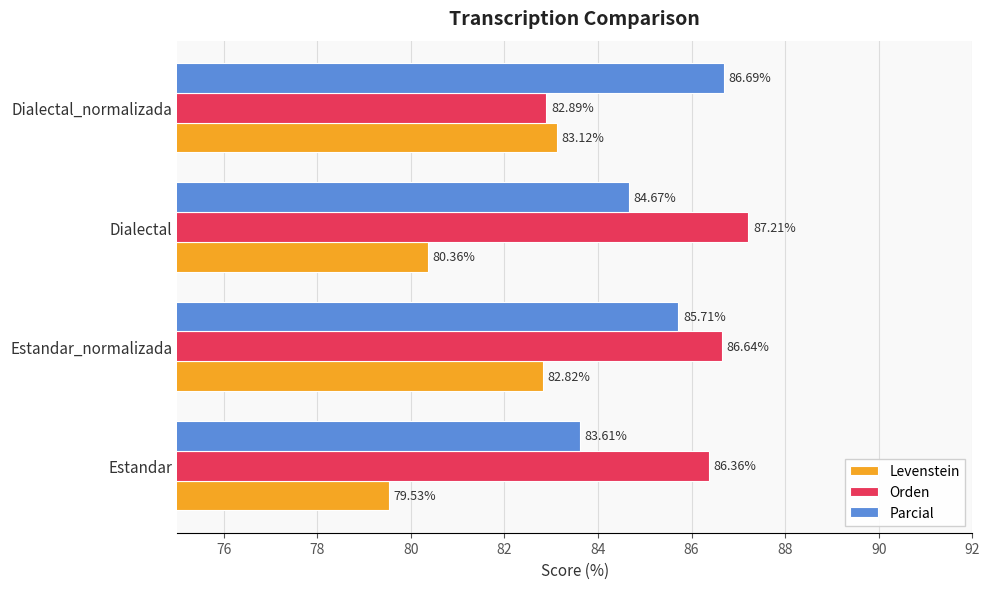

What is the spread (max minus min) of values at Dialectal_normalizada?

3.8